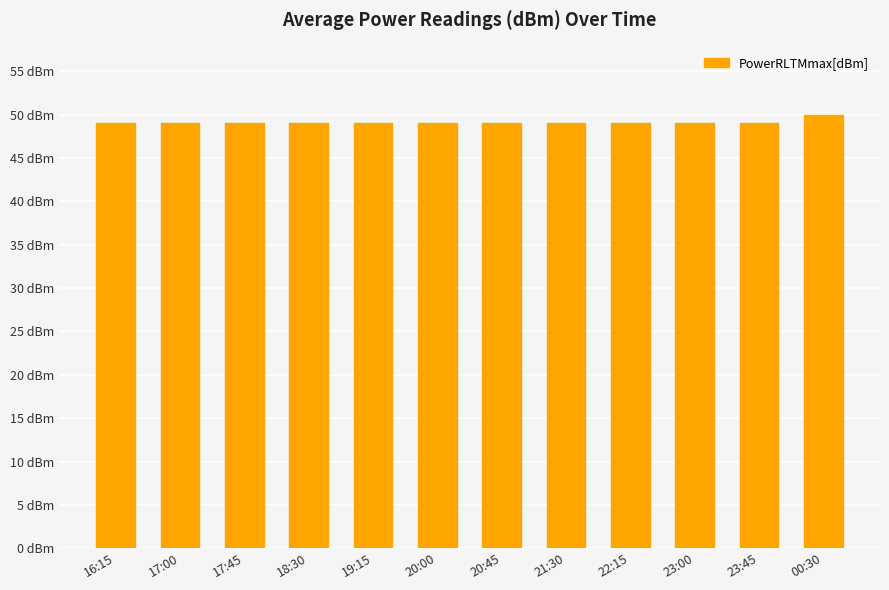

Read the value at 20:00.

49